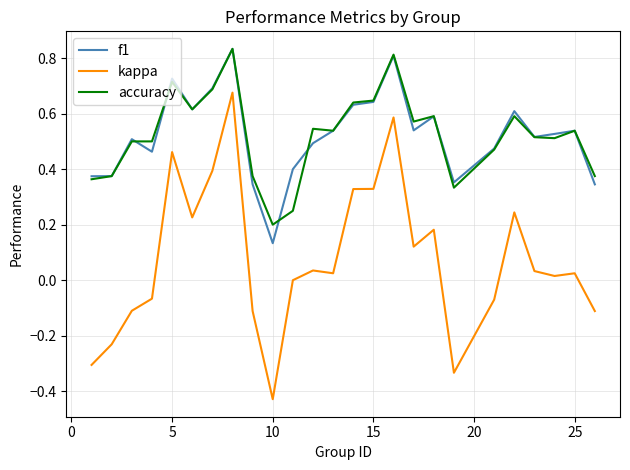

True or false: accuracy and kappa cross at least once.

False